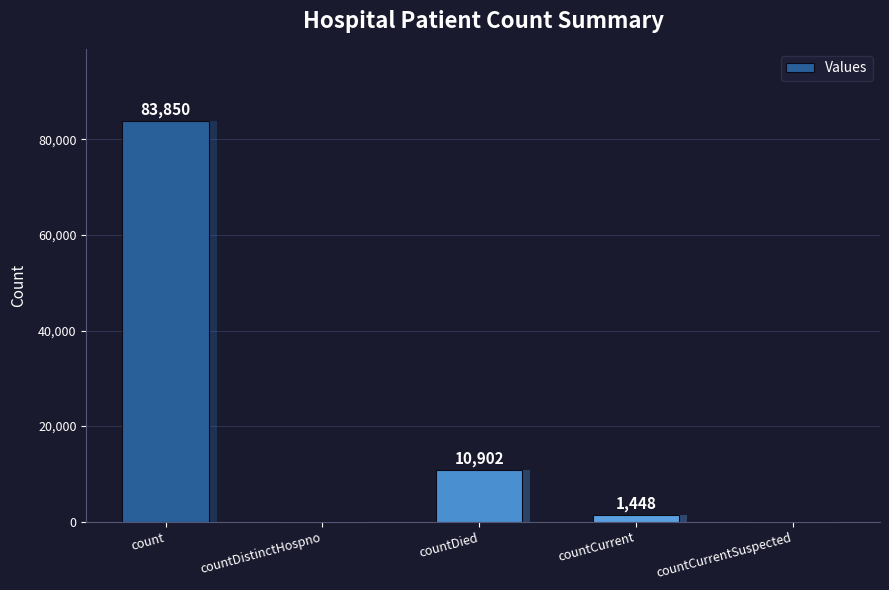

Is it true that the value at countCurrent is 1448?

True